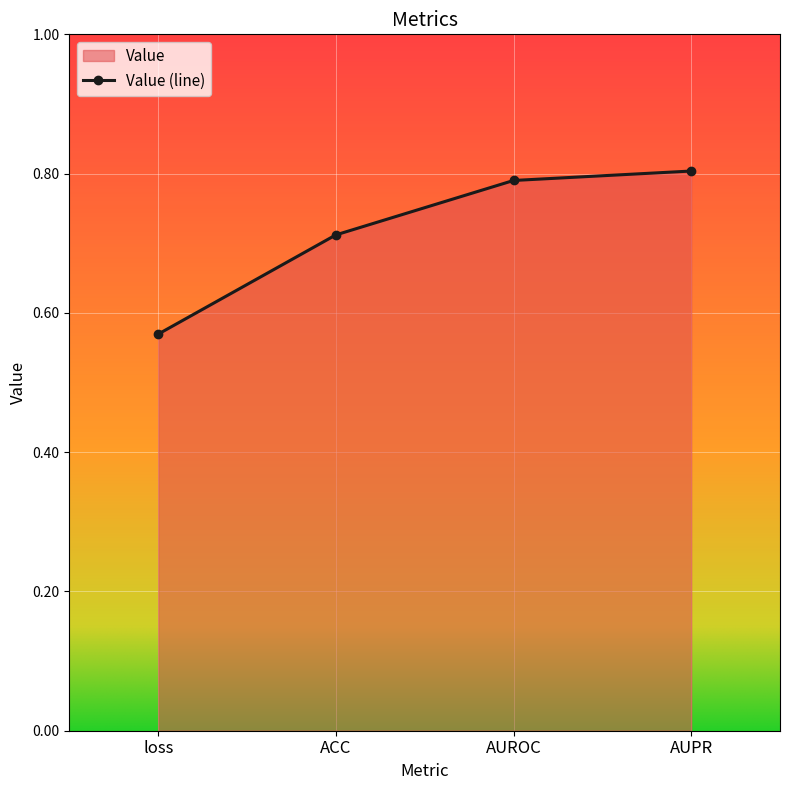

What is the smallest value displayed?

0.6